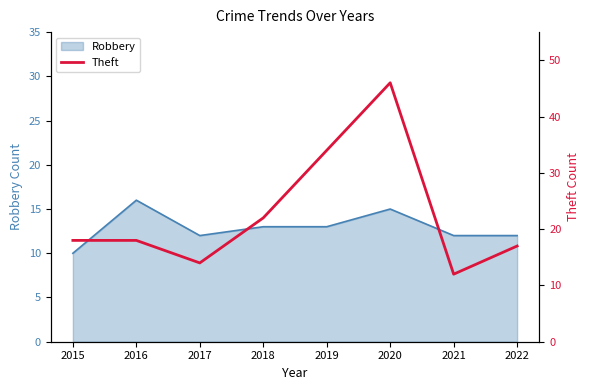

Which category has the lowest value in the Robbery series?

2015